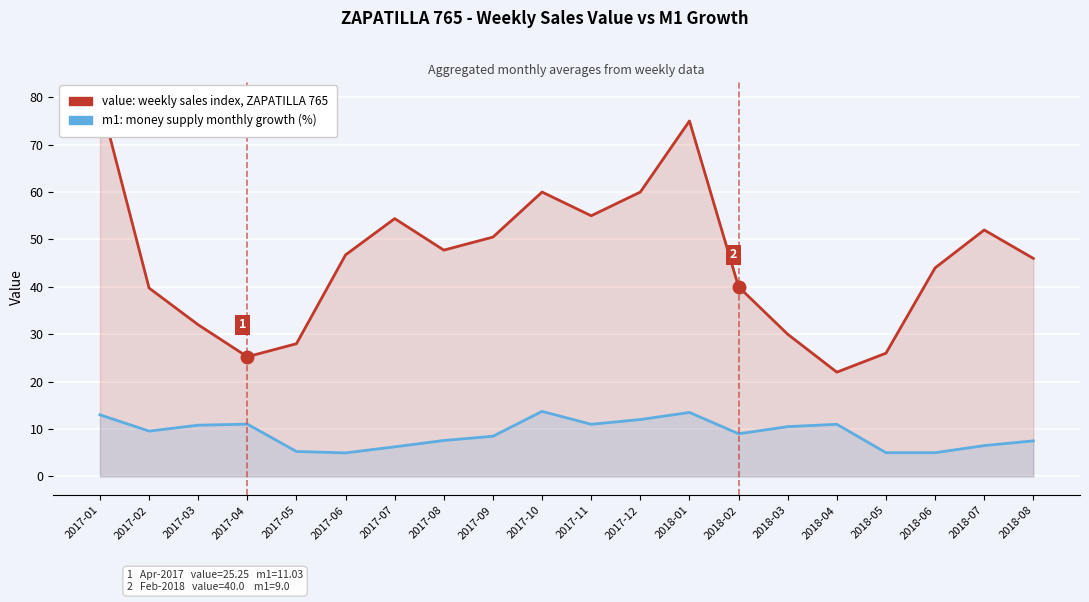

Where is m1 (money supply growth %) nearest to the value 9?

2018-02